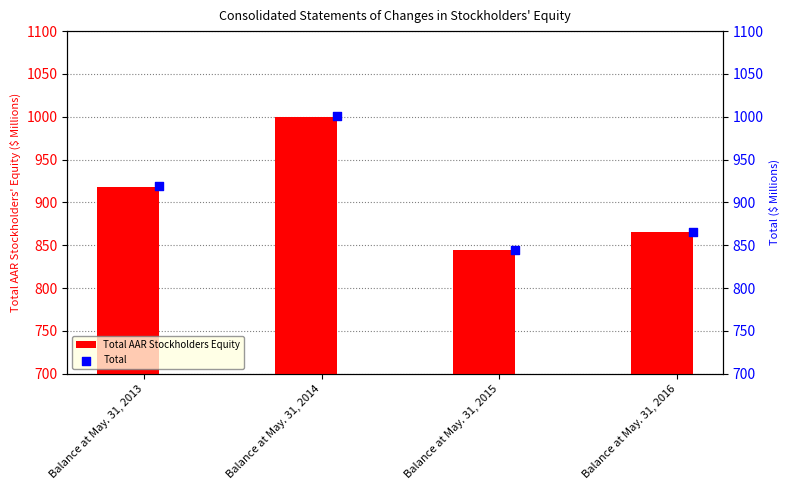

What is the highest value of the Total AAR Stockholders Equity series?

999.5